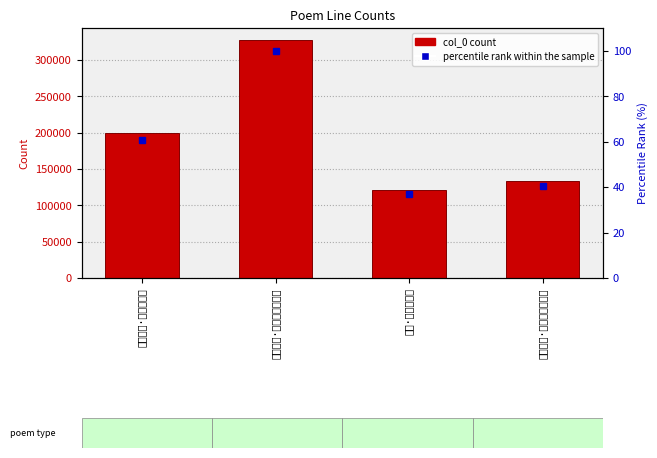

Which series has the largest total across all categories?

col_0